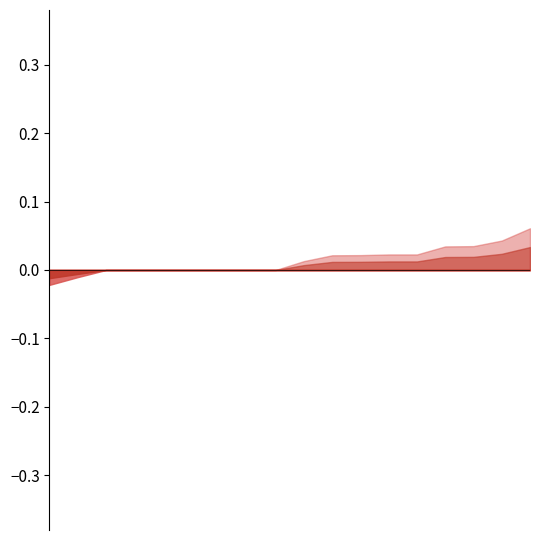

Where is the first local maximum for accuracy_diff?

5